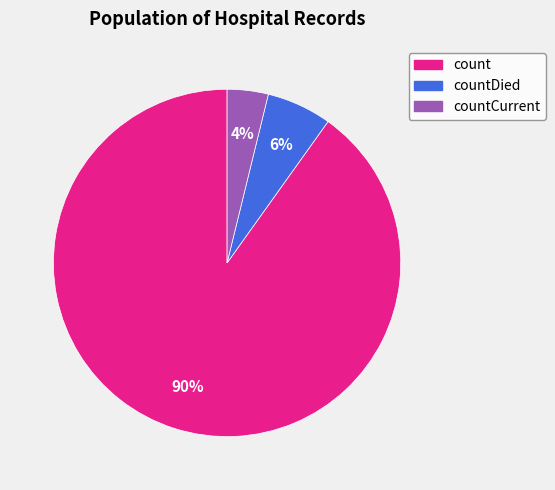

How many slices are in this pie chart?

3